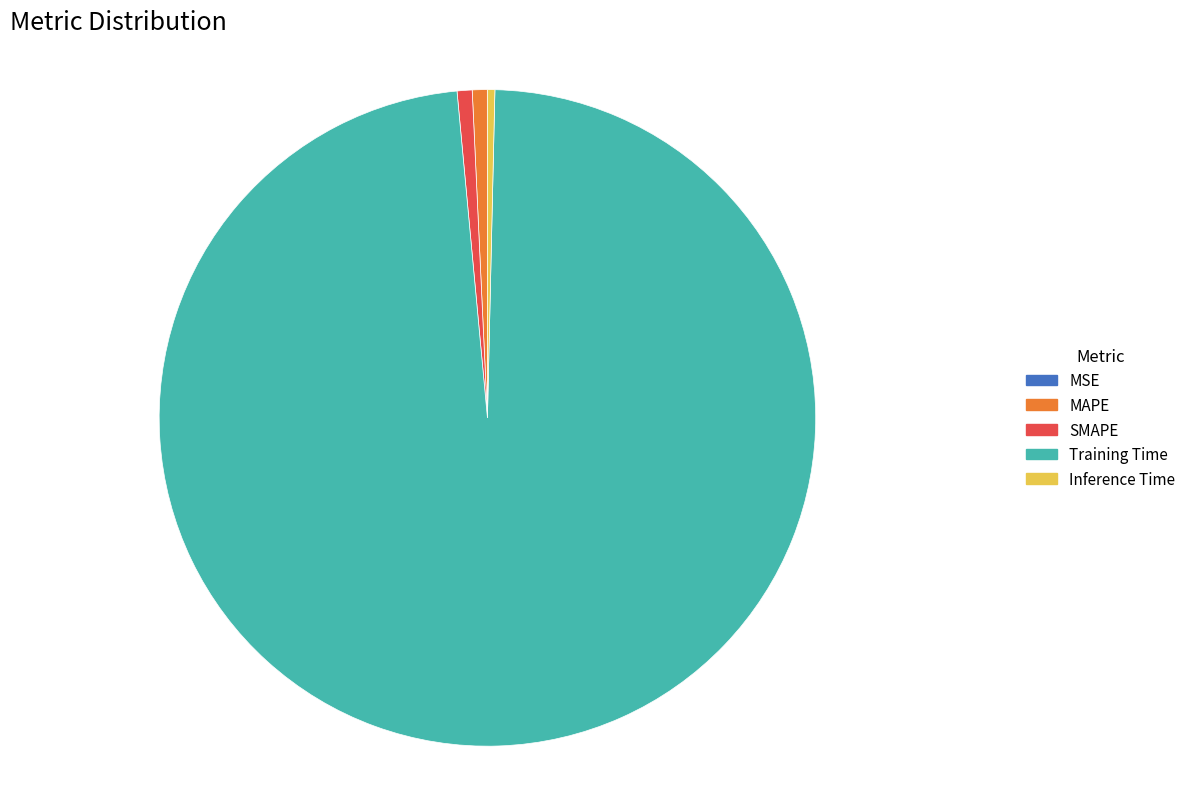

Is Training Time the majority of the pie?

Yes